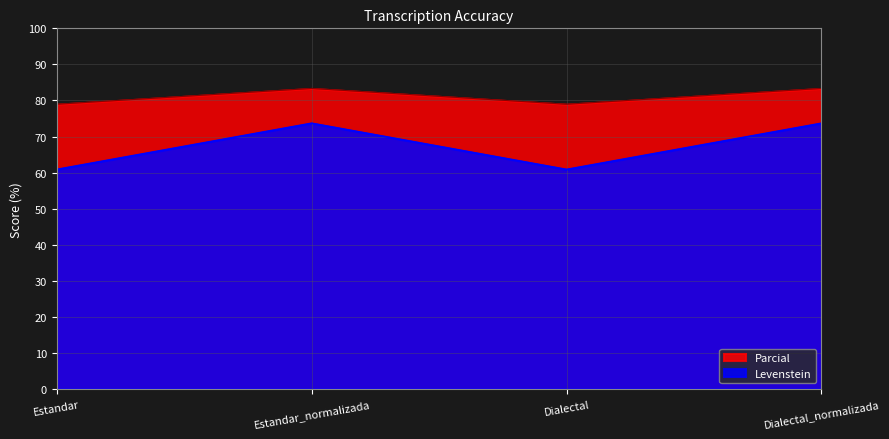

At which category does the chart reach its peak across all series?

Estandar_normalizada